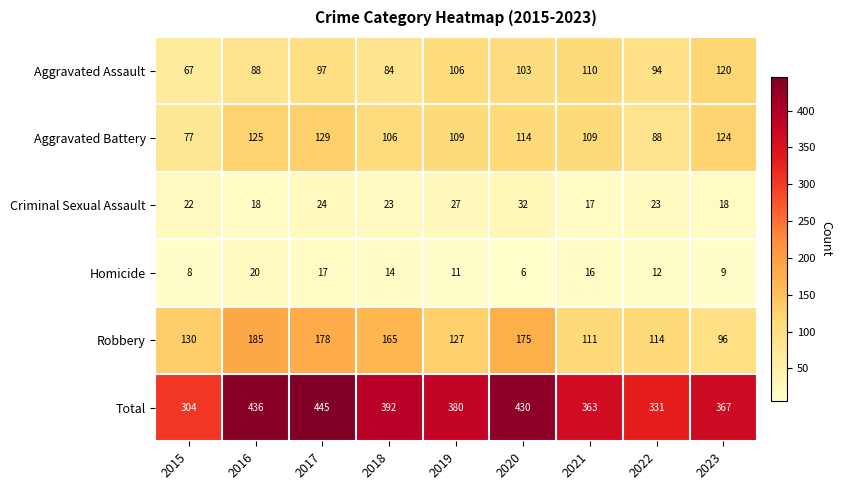

Which series has the widest spread of values?

Total